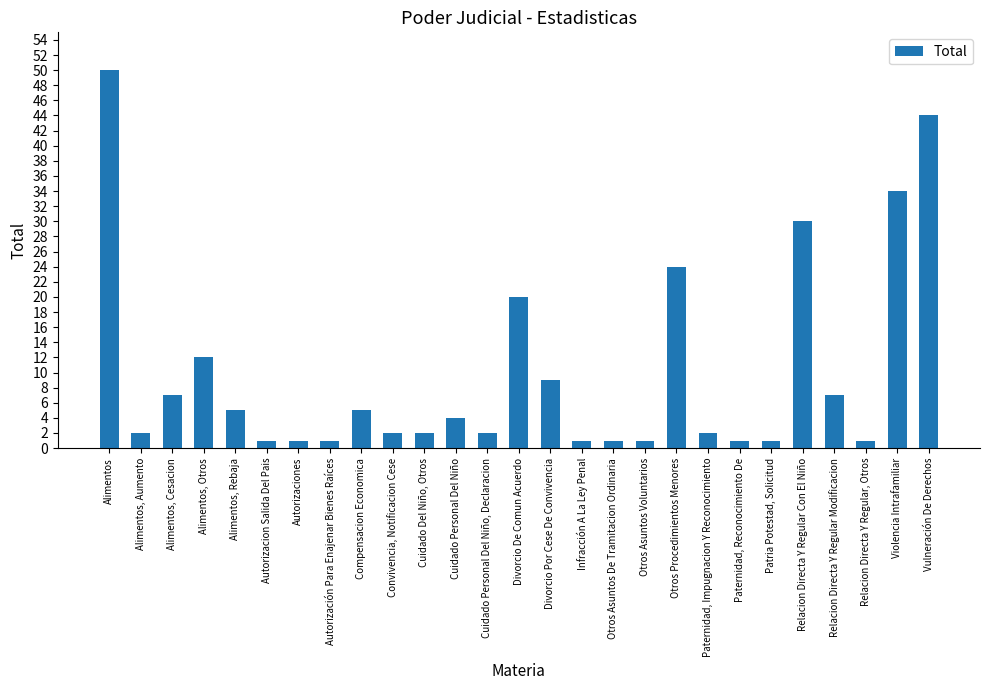

Does the chart contain any negative values?

No